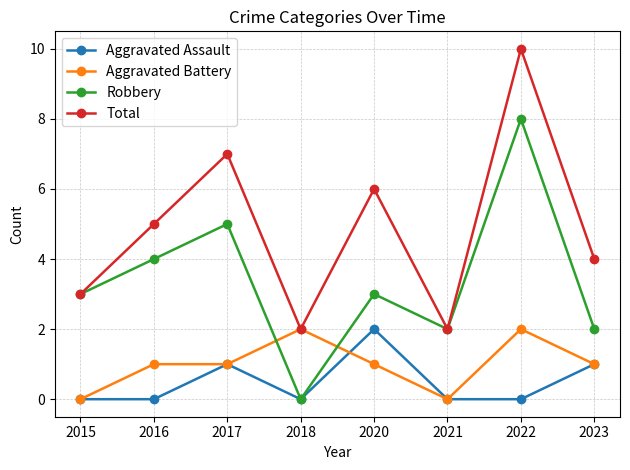

What is the difference between the highest and lowest values at 2016?

5